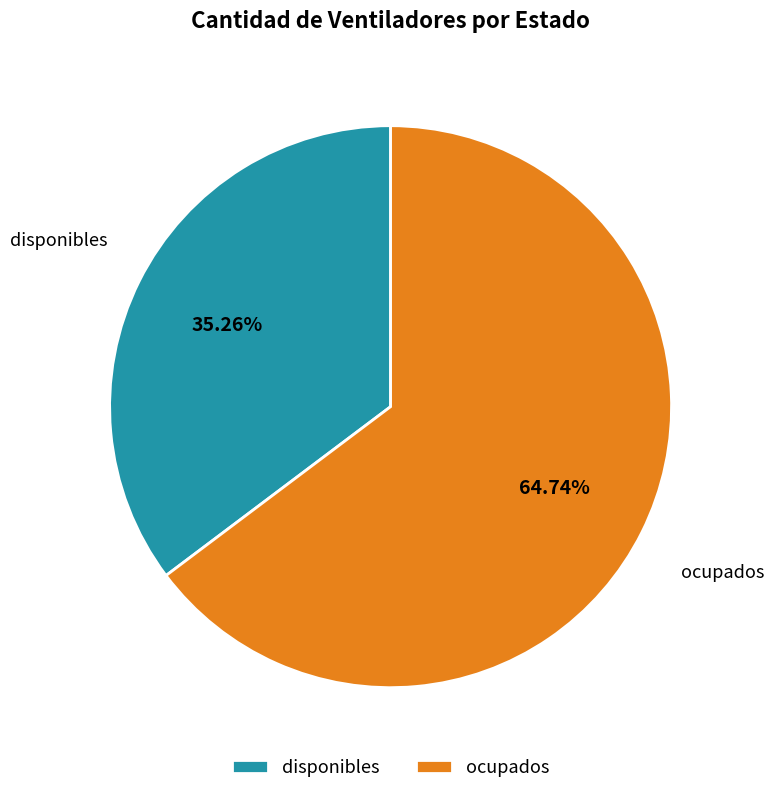

What percentage is the disponibles slice, to the nearest percent?

35%